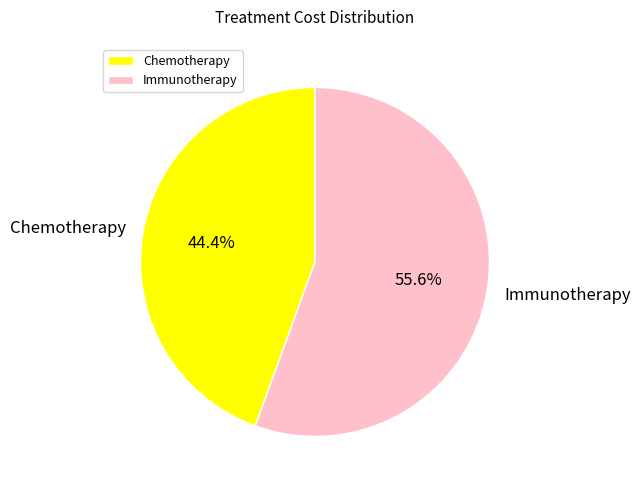

Which slice is the largest?

Immunotherapy